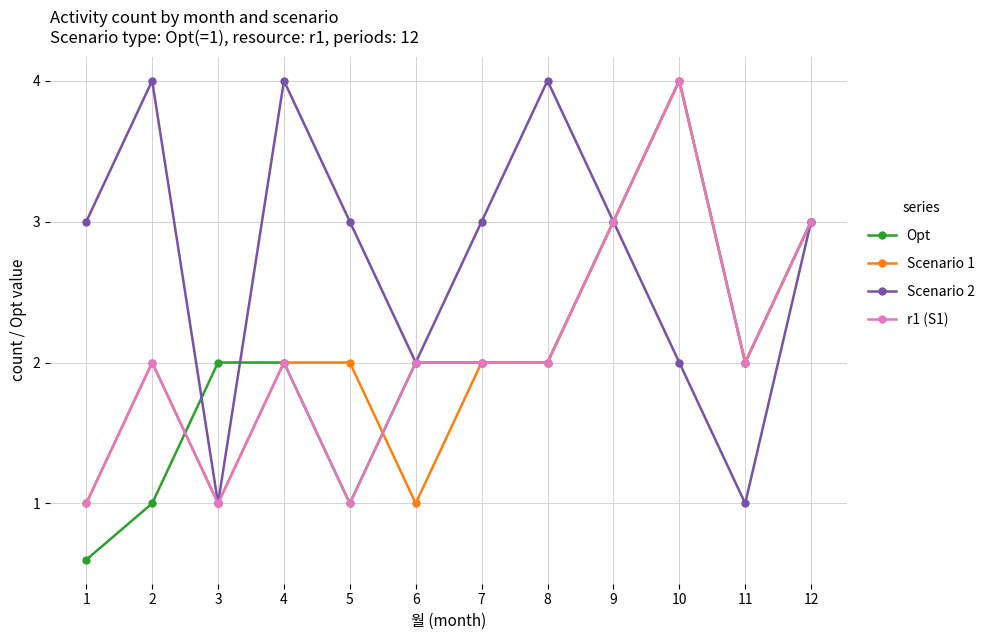

How many lines are shown in the chart?

4